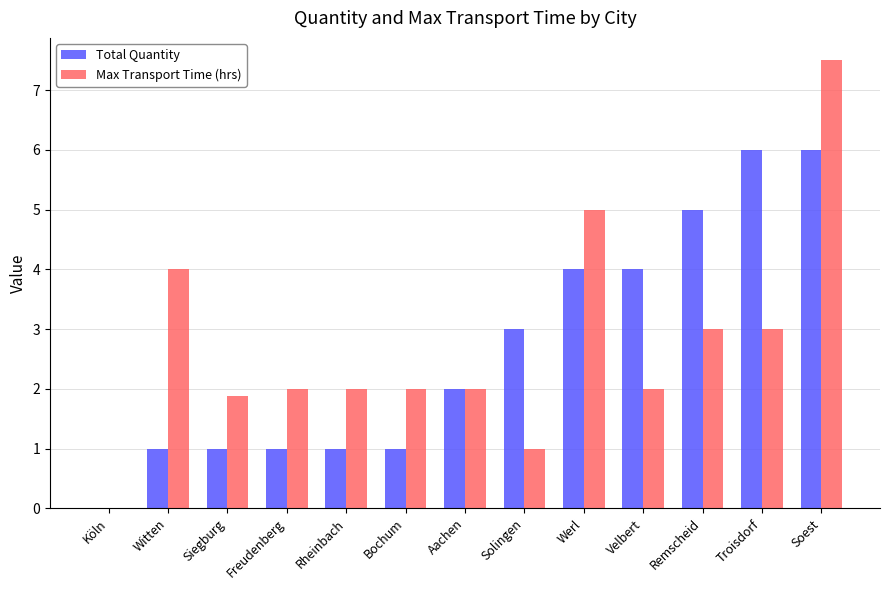

The Total Quantity series shows -4.0 at Köln. True or false?

False